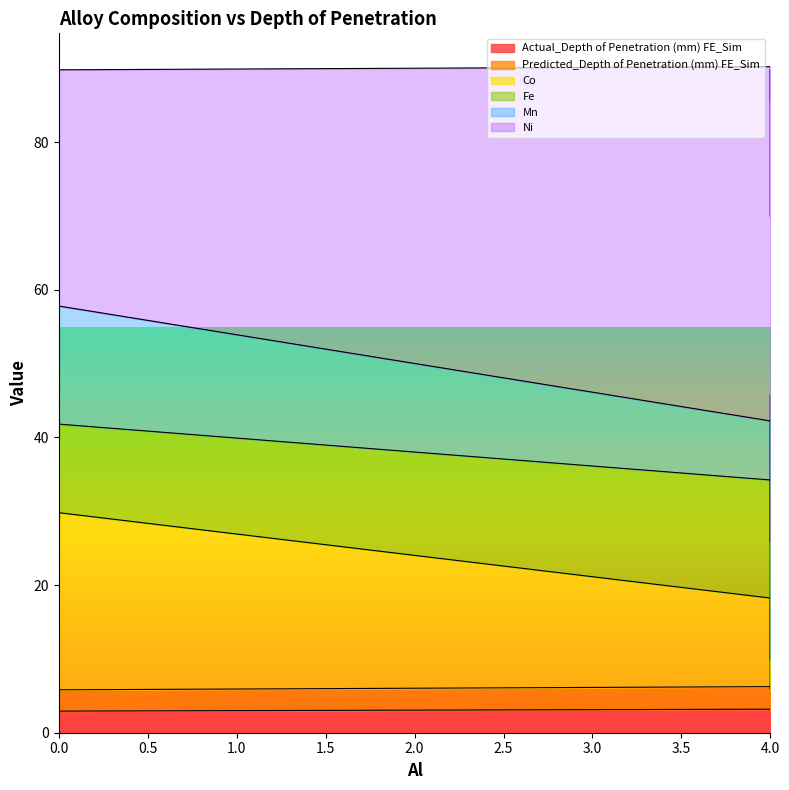

What is the sum of the Fe values at 4 and 4?

32.0